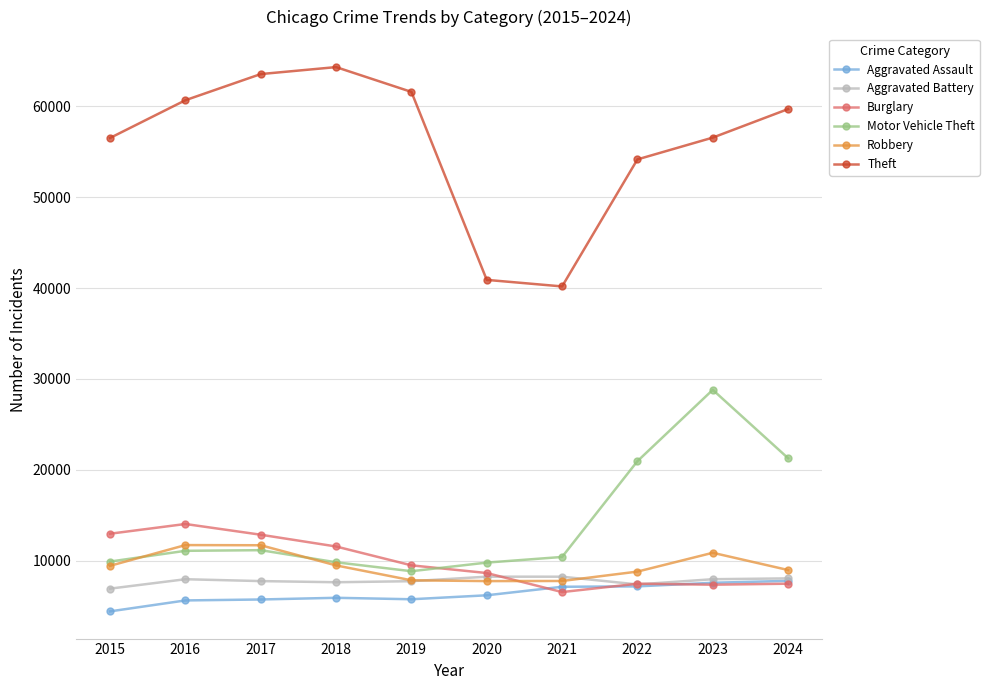

Which series has the largest total across all categories?

Theft